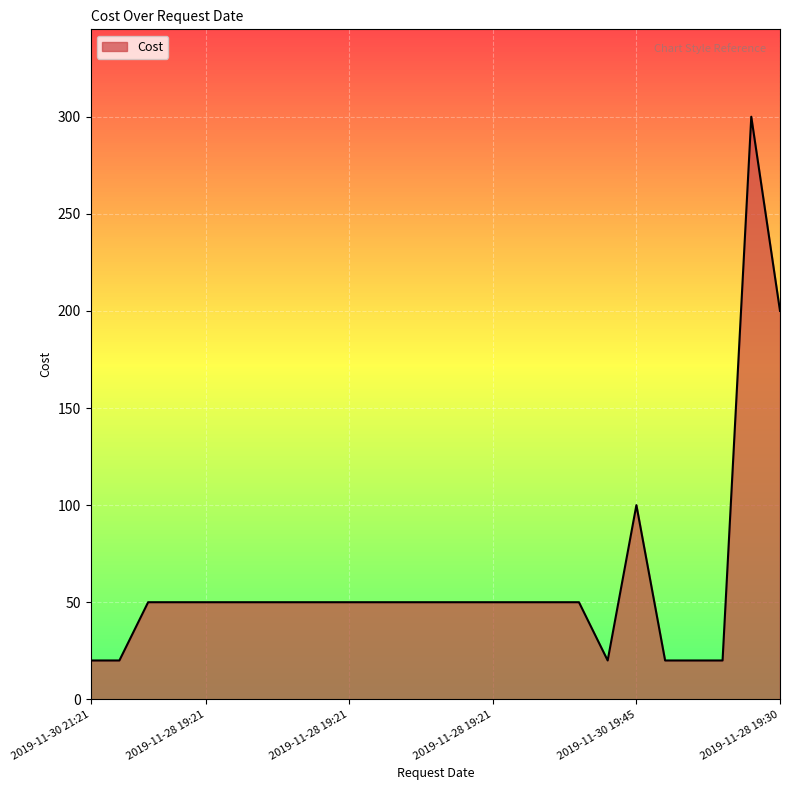

What is the greatest value displayed?

300